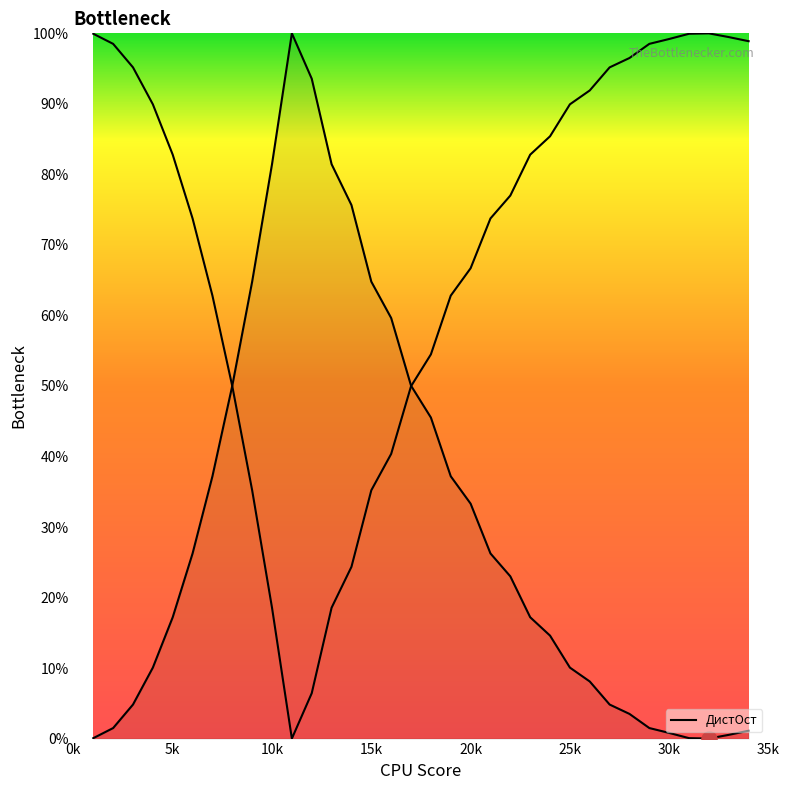

Approximately how many times larger is the value at 2 compared to 27?

1.0